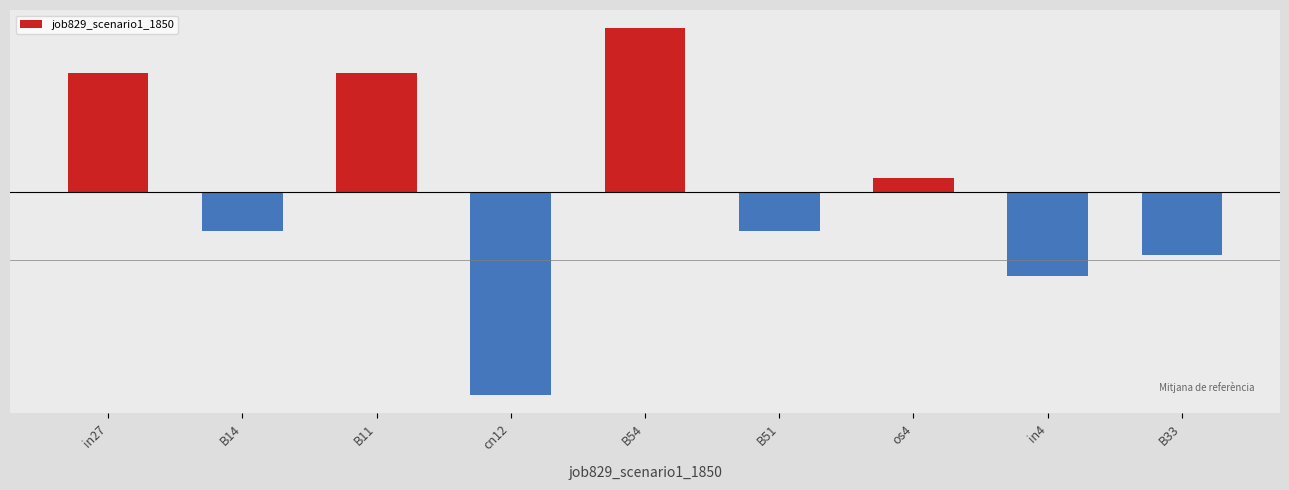

Where does the data first go above 0?

in27